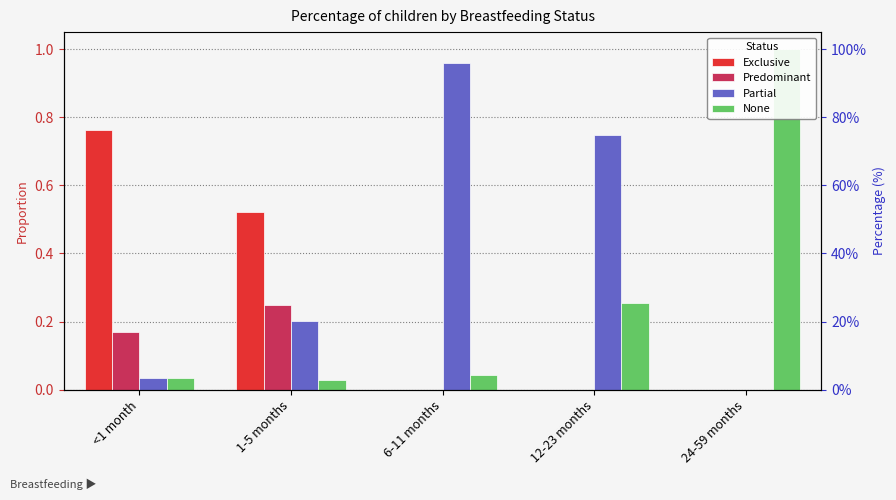

What position from the left is 6-11 months?

3